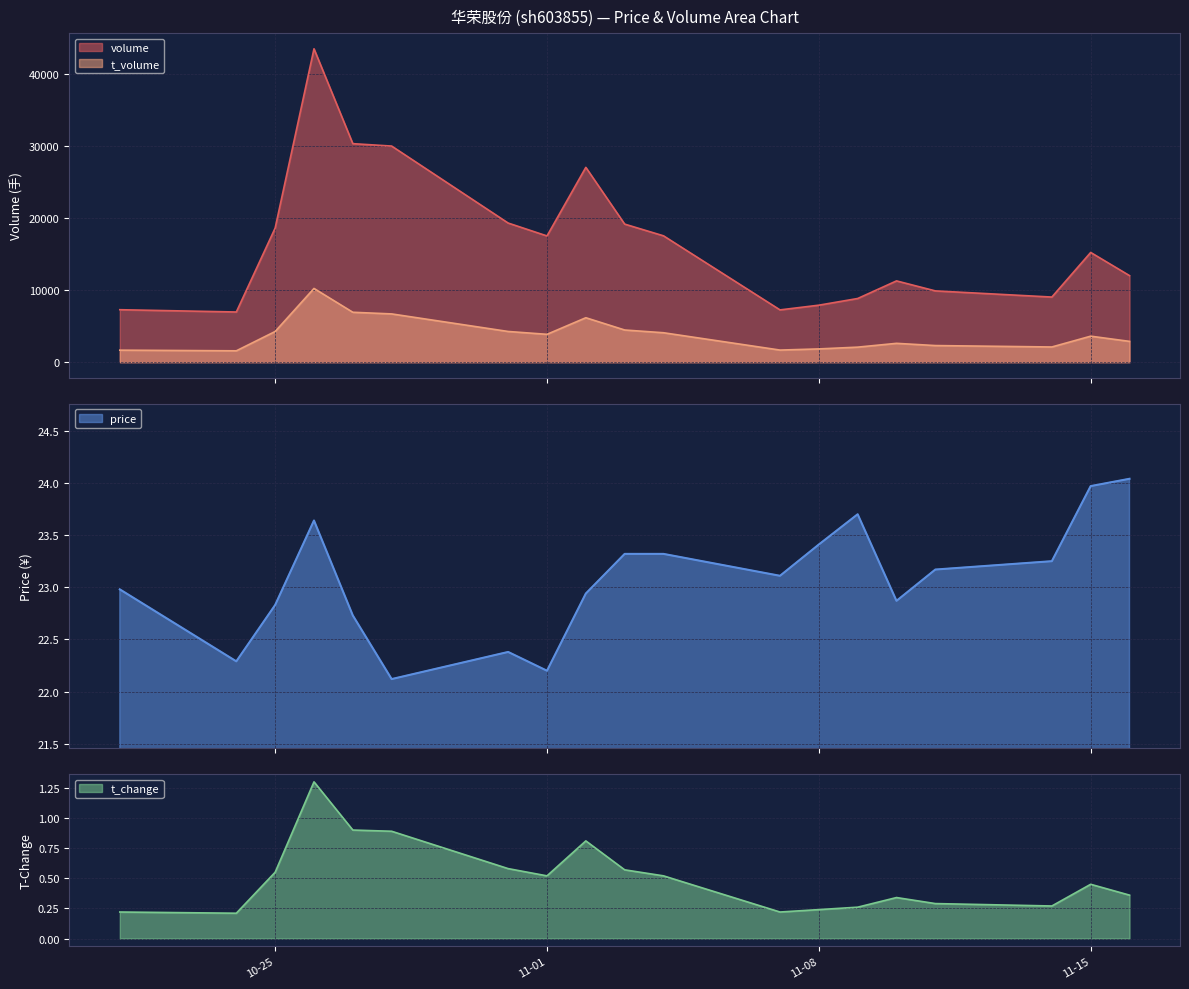

At which label is t_volume closest to 5908?

2022-11-02